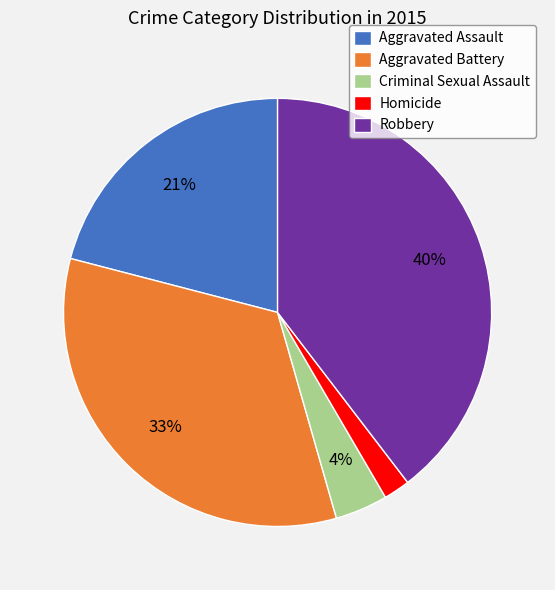

To the nearest percent, what is the difference between the Criminal Sexual Assault and Aggravated Assault slice percentages?

17%